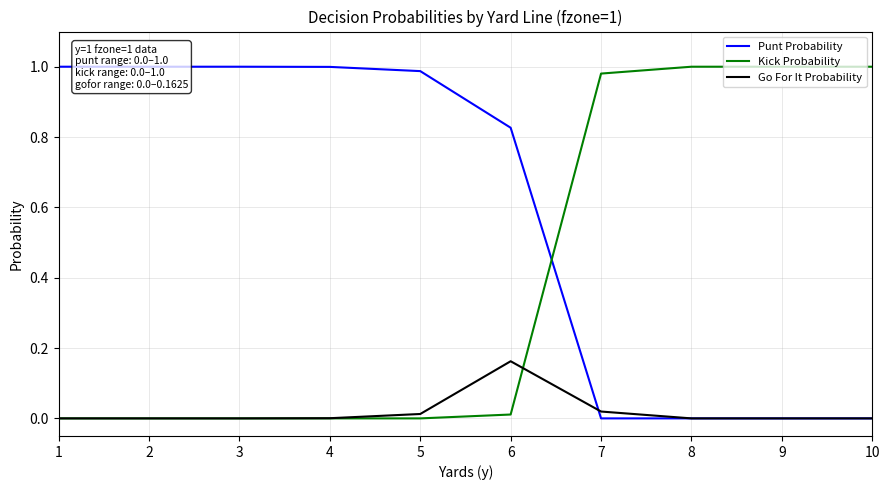

Where do Go For It Probability and Kick Probability first cross each other?

6 and 7